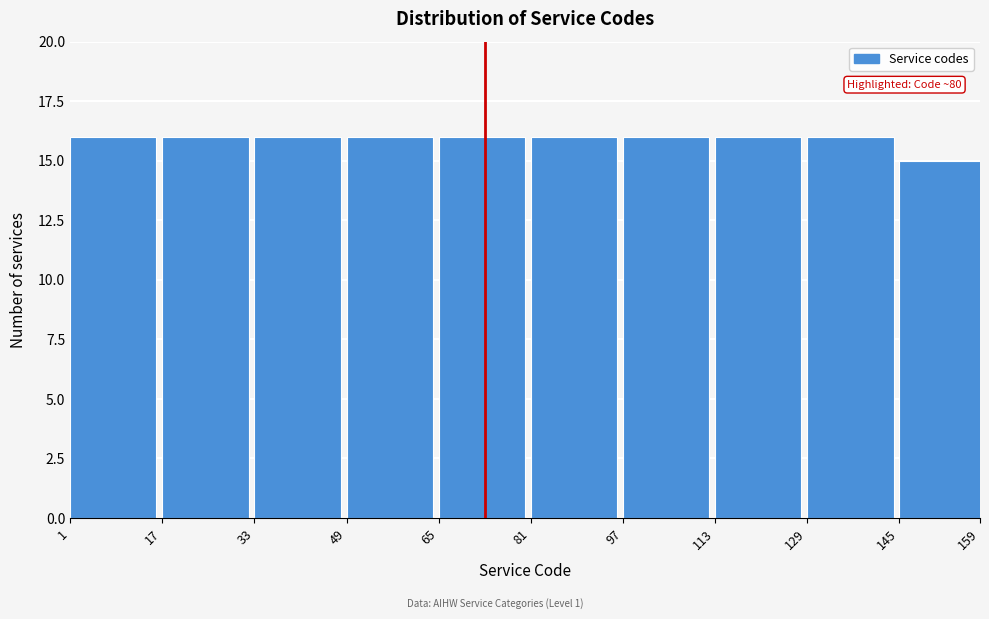

Reading right to left, list all the values displayed in this chart.

159=15	129=16	113=16	97=16	81=16	65=16	49=16	33=16	17=16	1=16